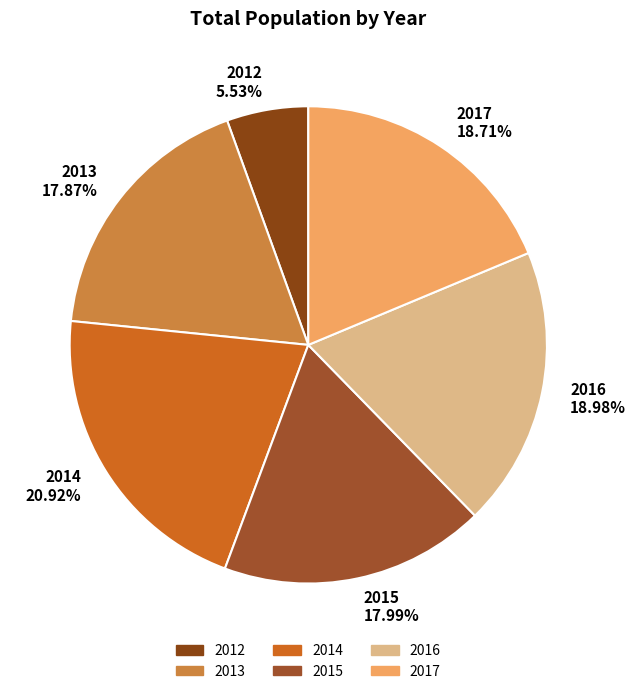

Between 2014 and 2015, which is larger?

2014